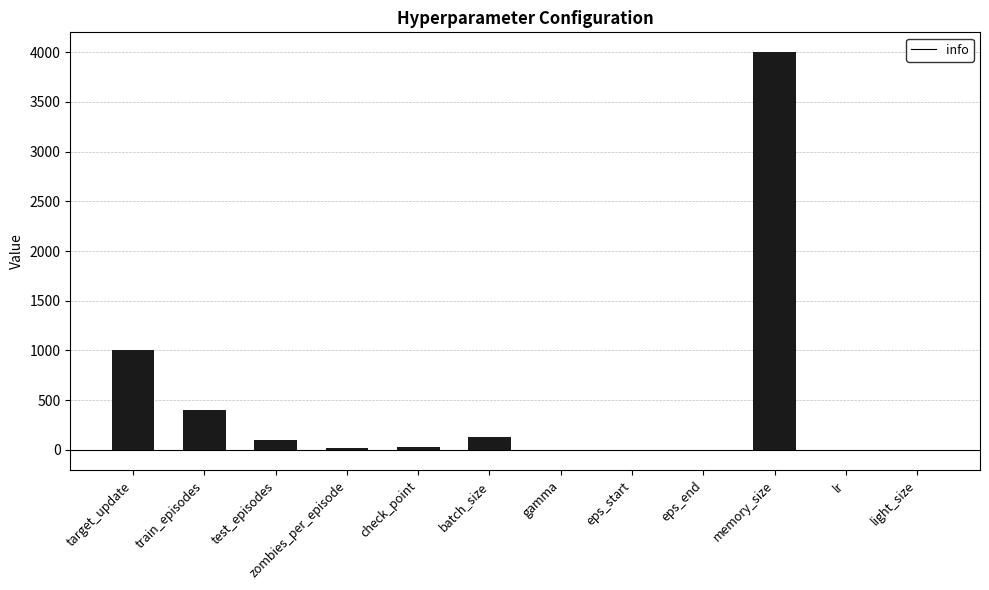

Read the value at check_point.

25.0